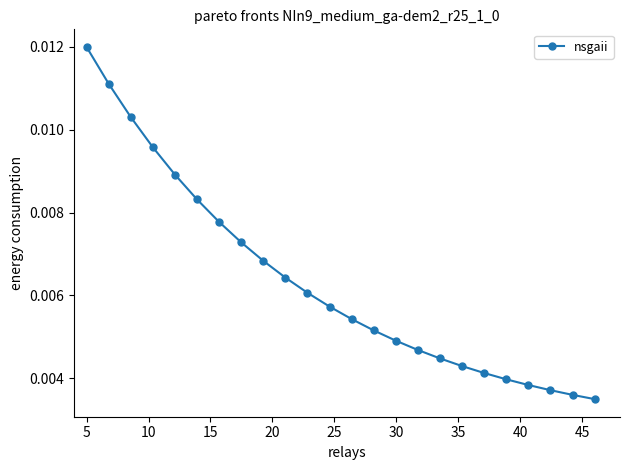

Count the values in the range 0 to 1.

24